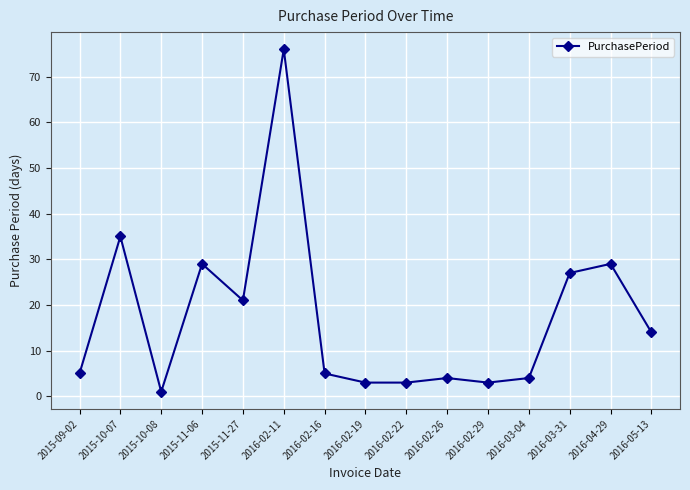

What position from the right is 2015-11-27?

11